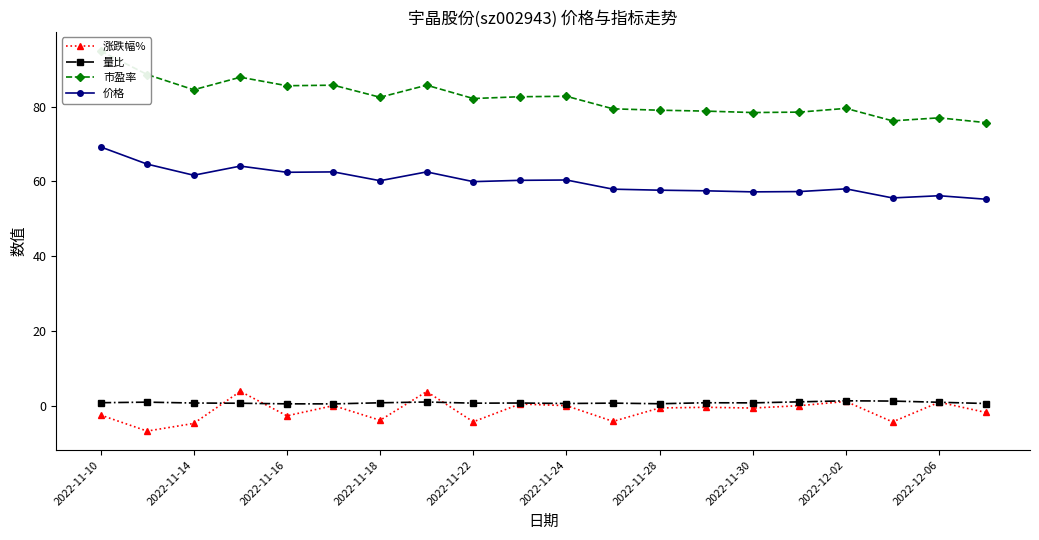

True or false: 量比 has more than 1 points higher than both neighbors.

True